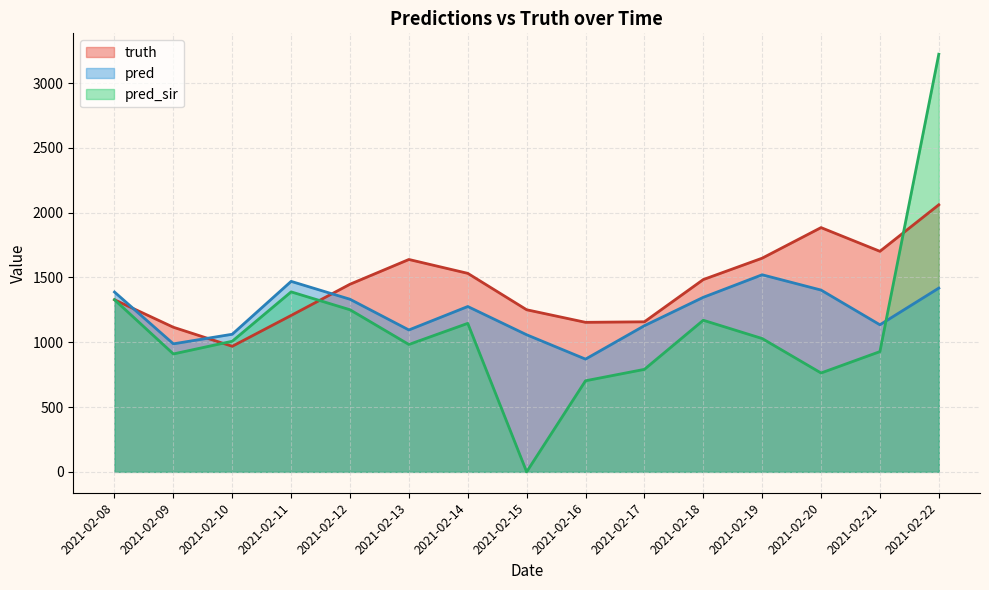

What is the lowest value of the truth series?

969.0